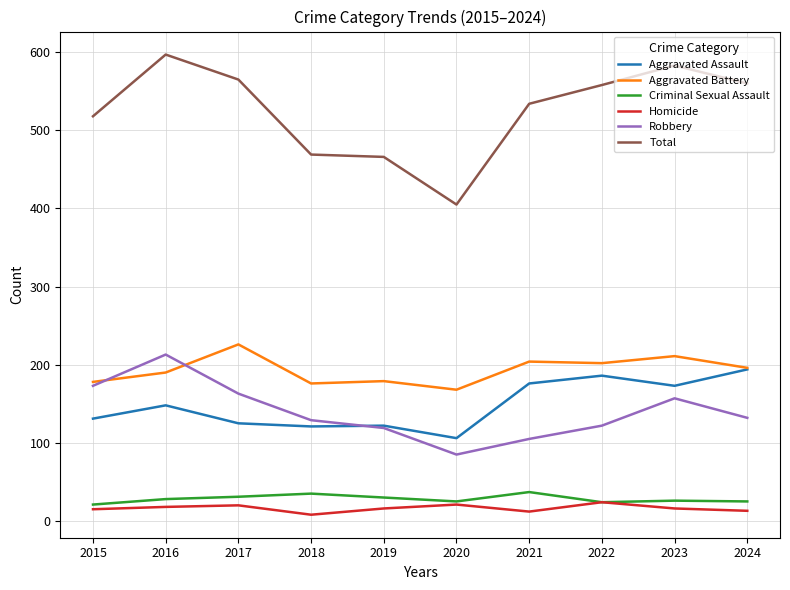

At 2021, list the series in order from smallest to largest.

Homicide, Criminal Sexual Assault, Robbery, Aggravated Assault, Aggravated Battery, Total